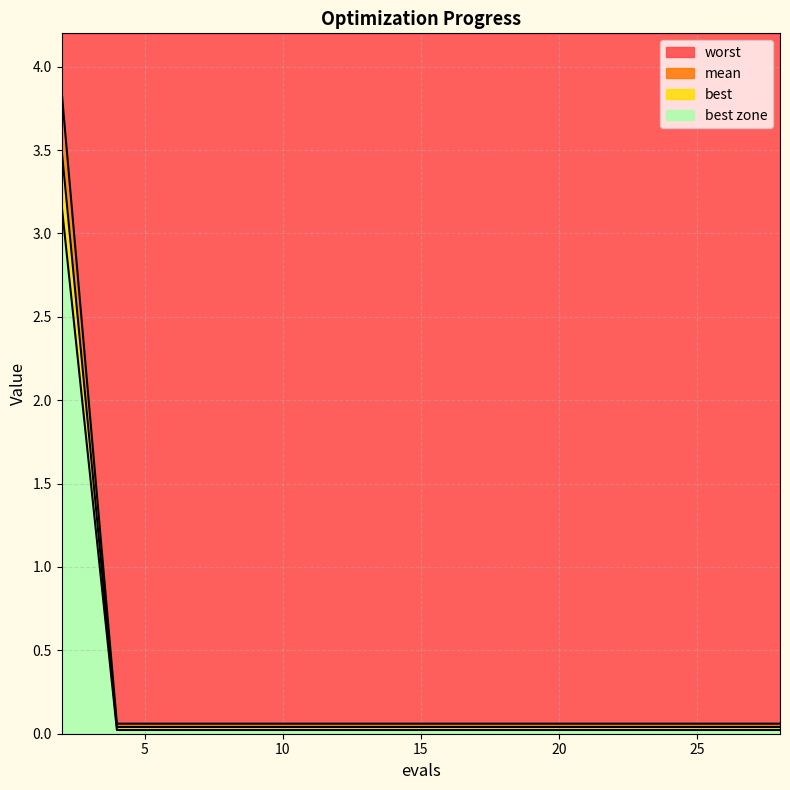

True or false: worst has more than 1 points higher than both neighbors.

False